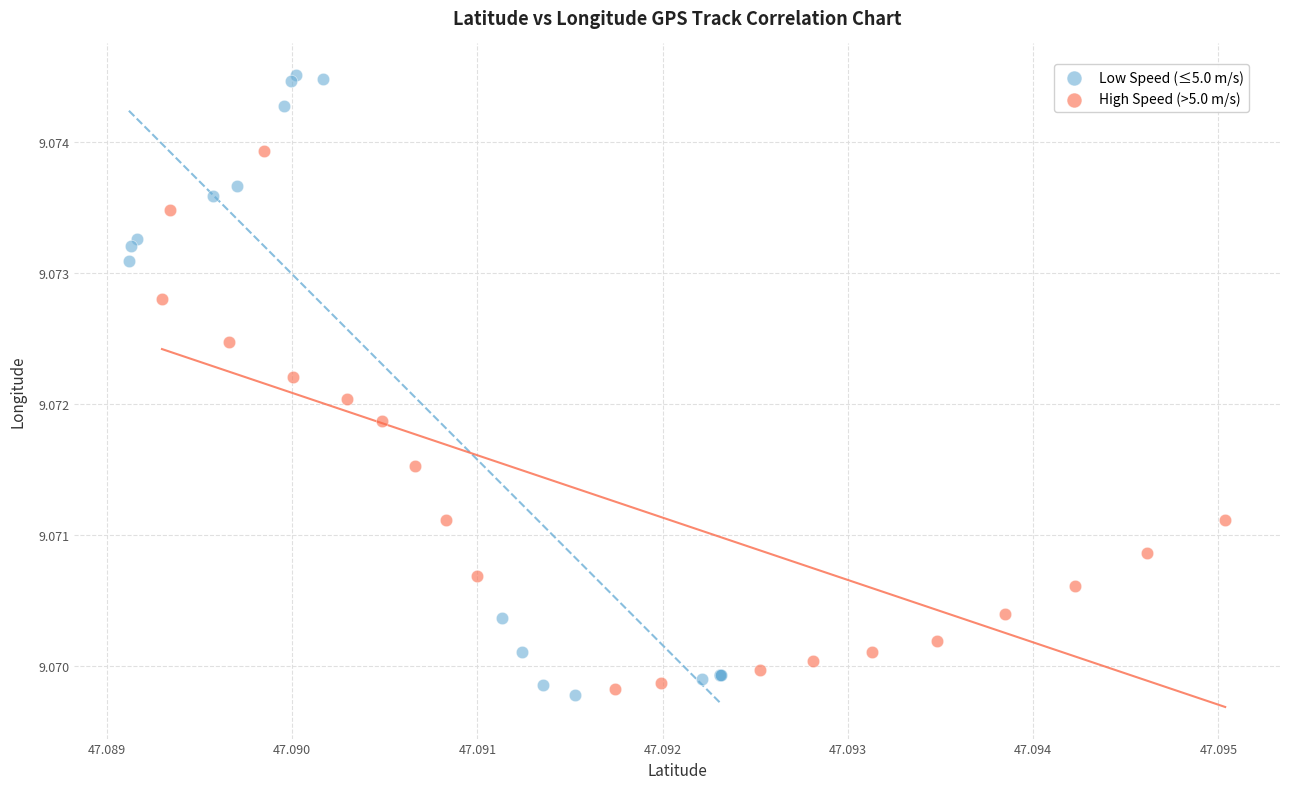

Which series has the largest Y range (max minus min)?

Low Speed (≤5.0 m/s)